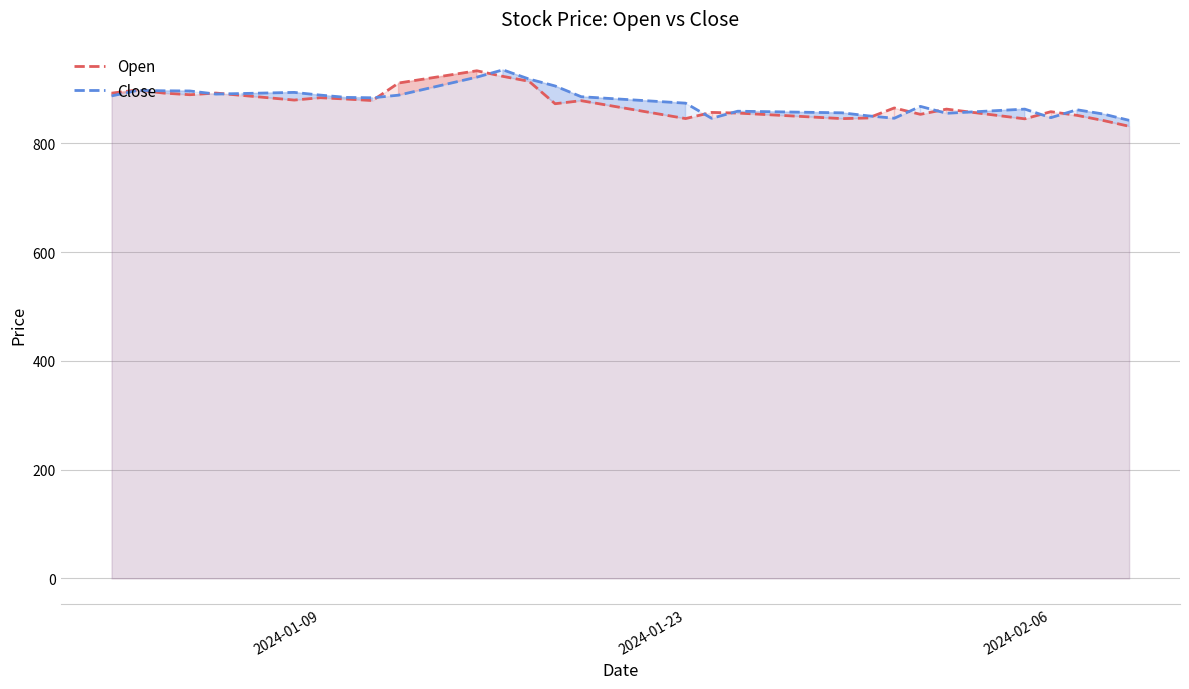

Reading left to right, transcribe all the data shown in this chart.

Open: 892.3	898.1	892.4	889.4	892.5	888.2	883.9	879.6	883.9	881.5	878.7	910.9	918.5	926.0	933.5	923.2	914.1	872.9	878.5	870.2	862.0	853.8	845.6	856.9	855.7	853.1	850.6	848.0	845.5	846.7	865.1	853.4	863.0	857.0	851.0	845.1	858.2	851.5	842.1	831.4
Close: 887.2	897.4	896.7	896.3	890.6	891.6	892.7	893.7	888.7	884.5	883.8	888.6	899.7	910.7	921.8	935.1	918.3	905.5	885.8	882.8	879.8	876.9	873.9	846.0	859.1	858.4	857.6	856.9	856.1	850.6	846.2	868.0	855.3	857.9	860.4	863.0	847.2	861.8	854.0	842.3